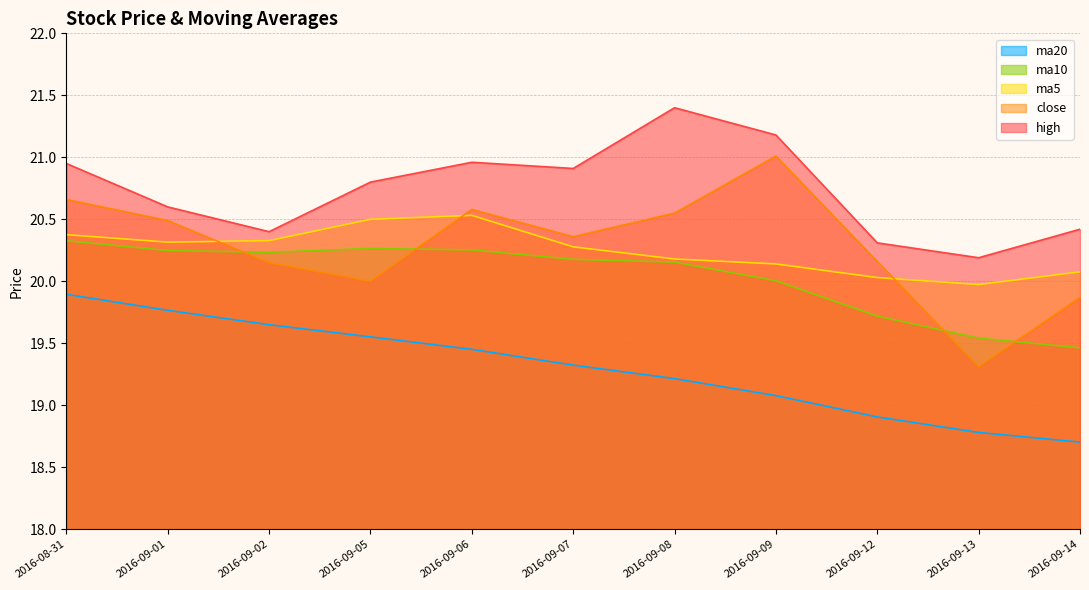

Rank the categories by high value from lowest to highest.

2016-09-13, 2016-09-12, 2016-09-02, 2016-09-14, 2016-09-01, 2016-09-05, 2016-09-07, 2016-08-31, 2016-09-06, 2016-09-09, 2016-09-08